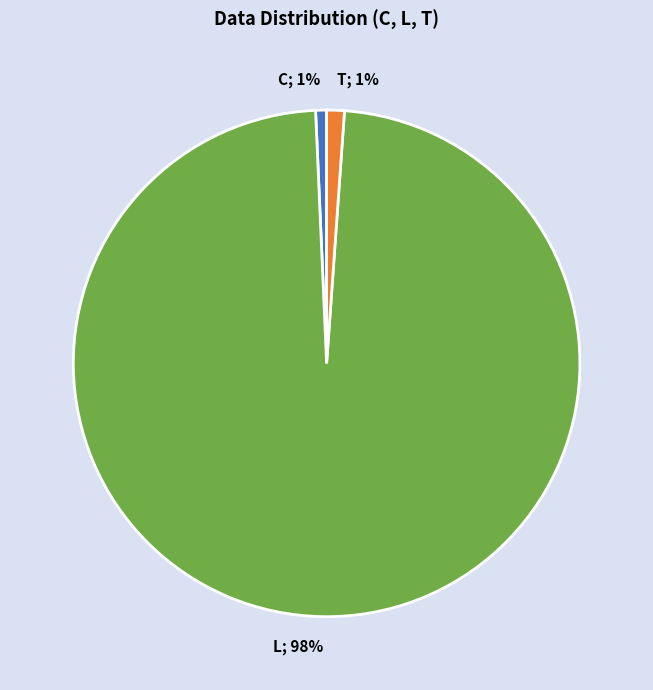

Which category accounts for the majority?

L; 98%